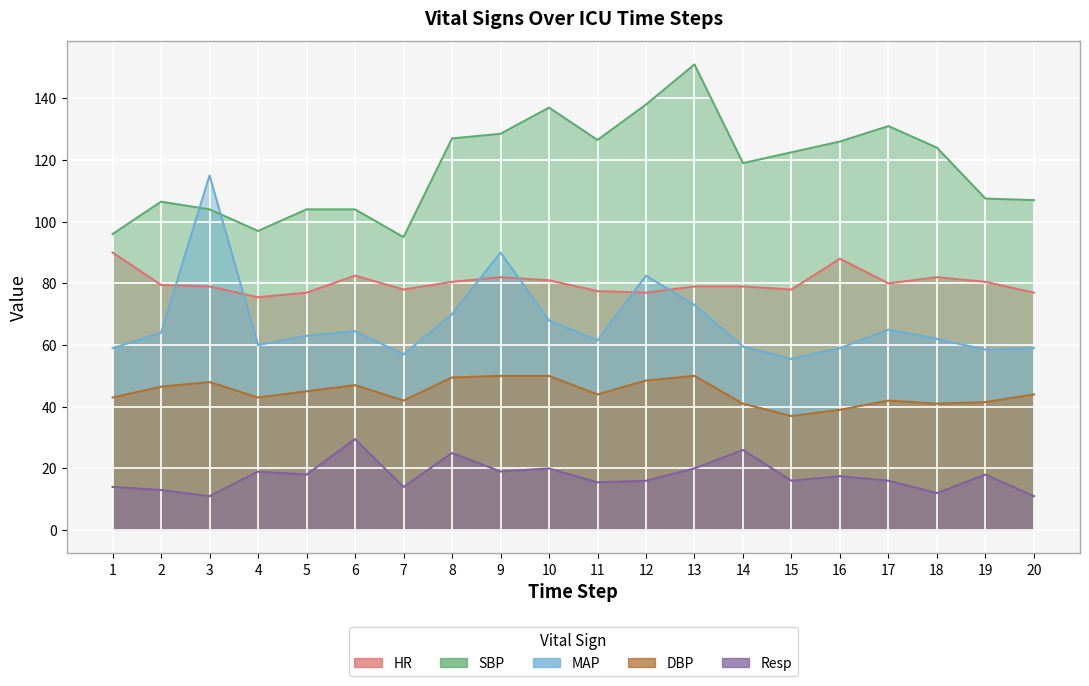

Which series changed the most between 4 and 14?

SBP